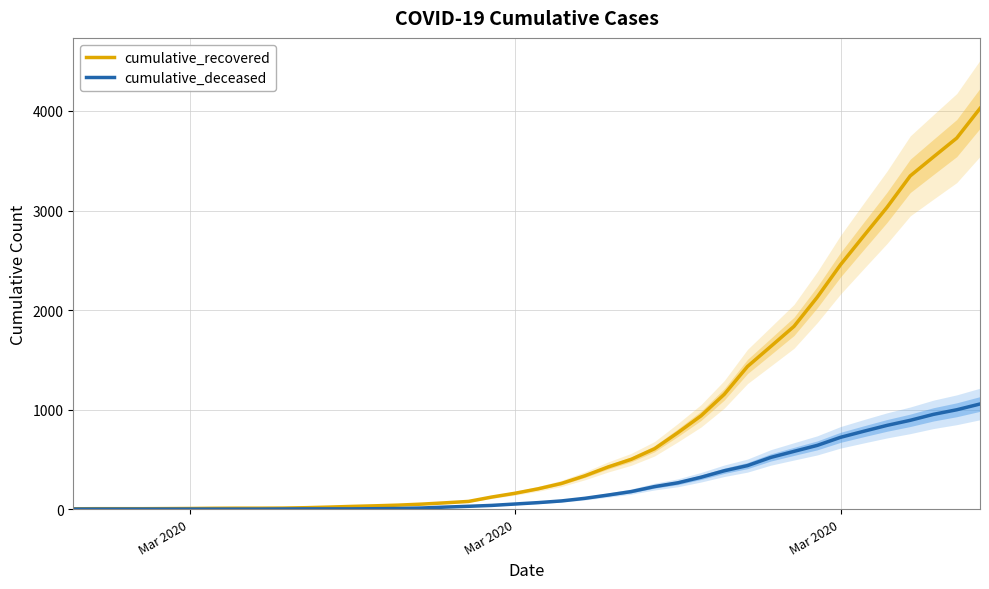

Does the chart display data point markers on the line(s)?

No